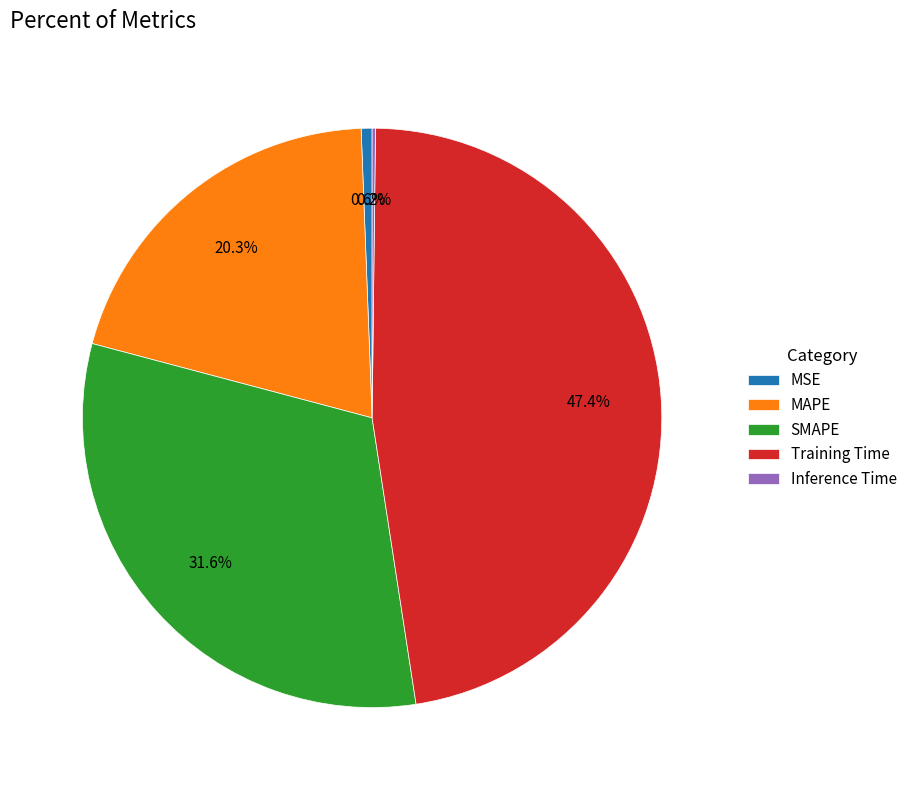

What percentage is NOT represented by MSE?

99.4%